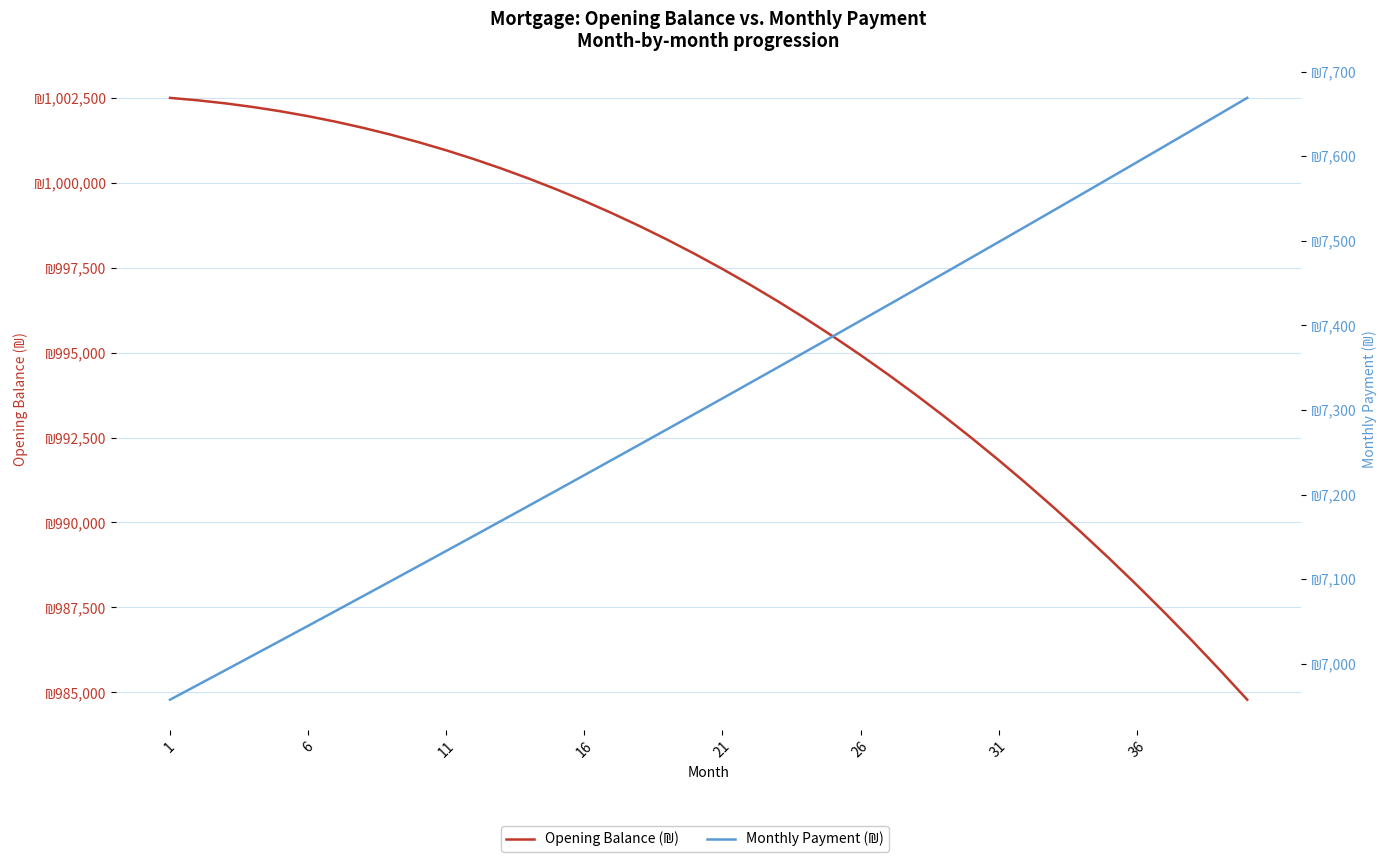

True or false: Monthly Payment (₪) has more than 1 interior local peaks.

False